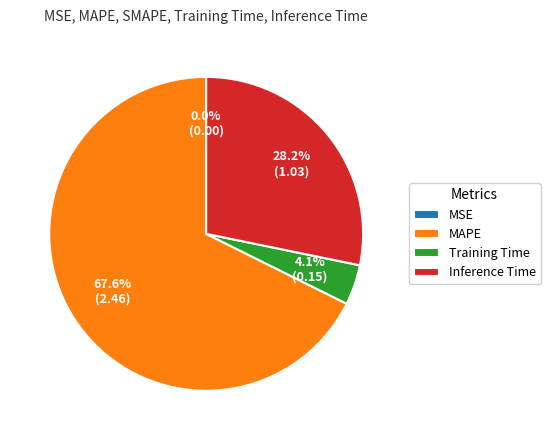

Which category has the biggest portion of the pie?

MAPE